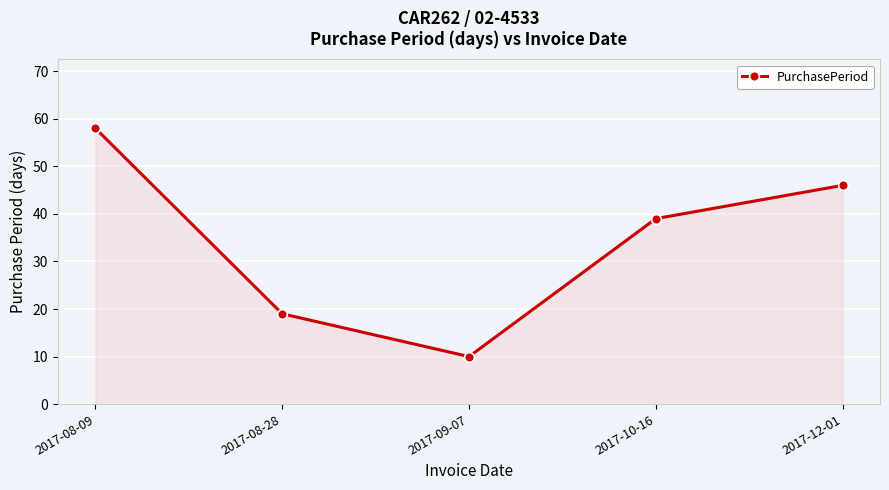

At which label is the value closest to 34?

2017-10-16